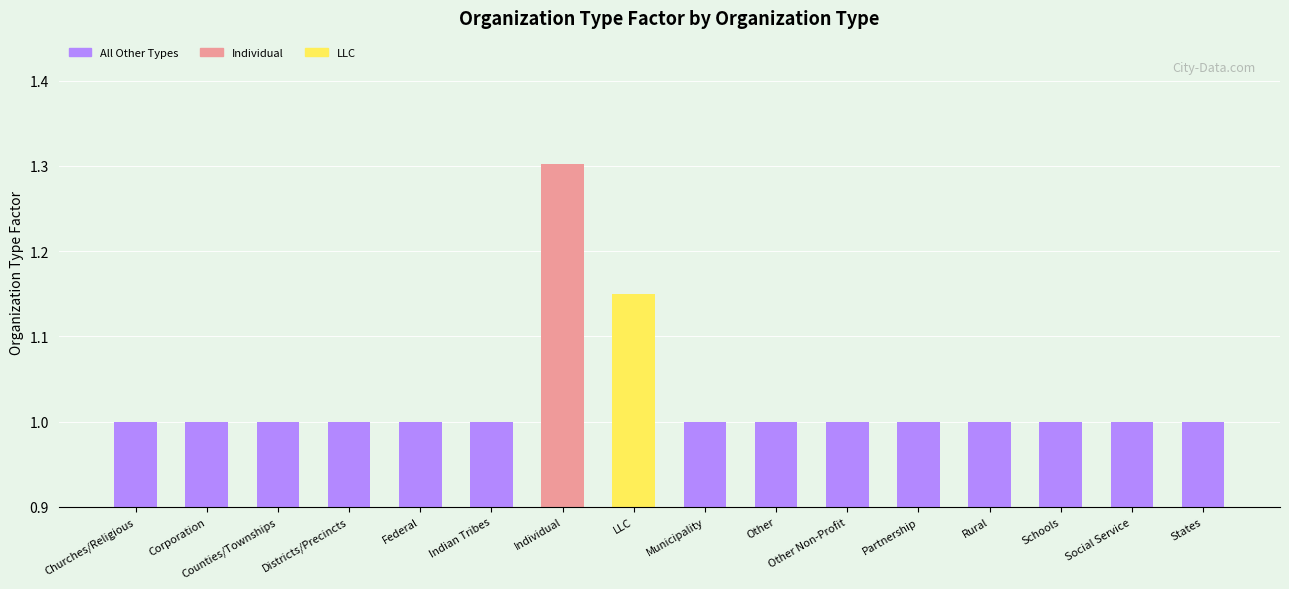

The chart shows a value of 1.0 at Indian Tribes. True or false?

True